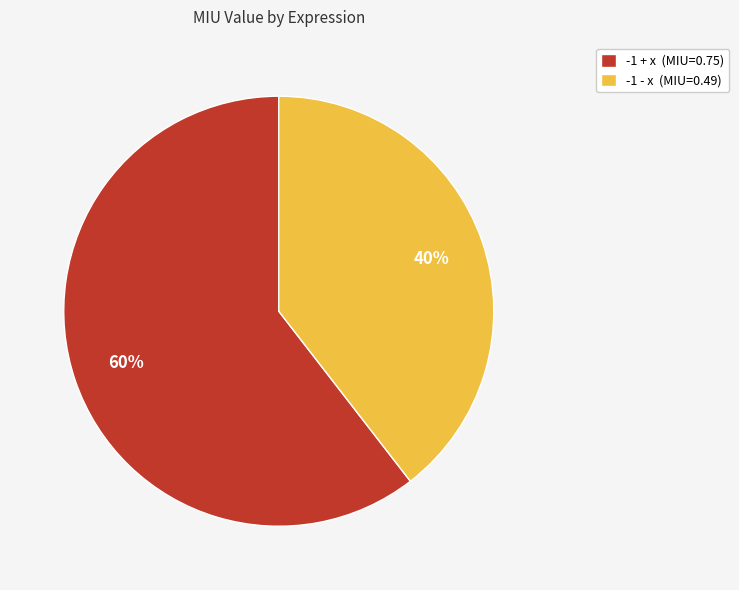

What is the largest slice in the pie chart?

-1 + x